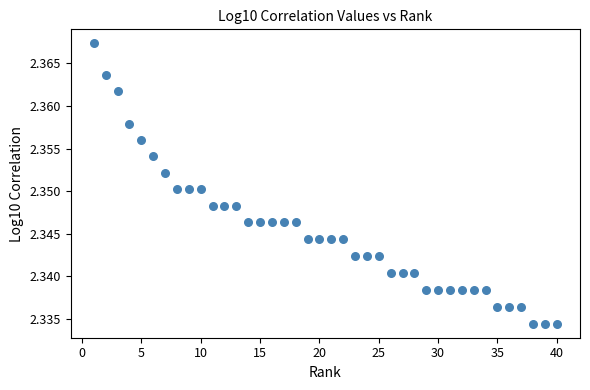

What is the range of X values (max minus min)?

39.0